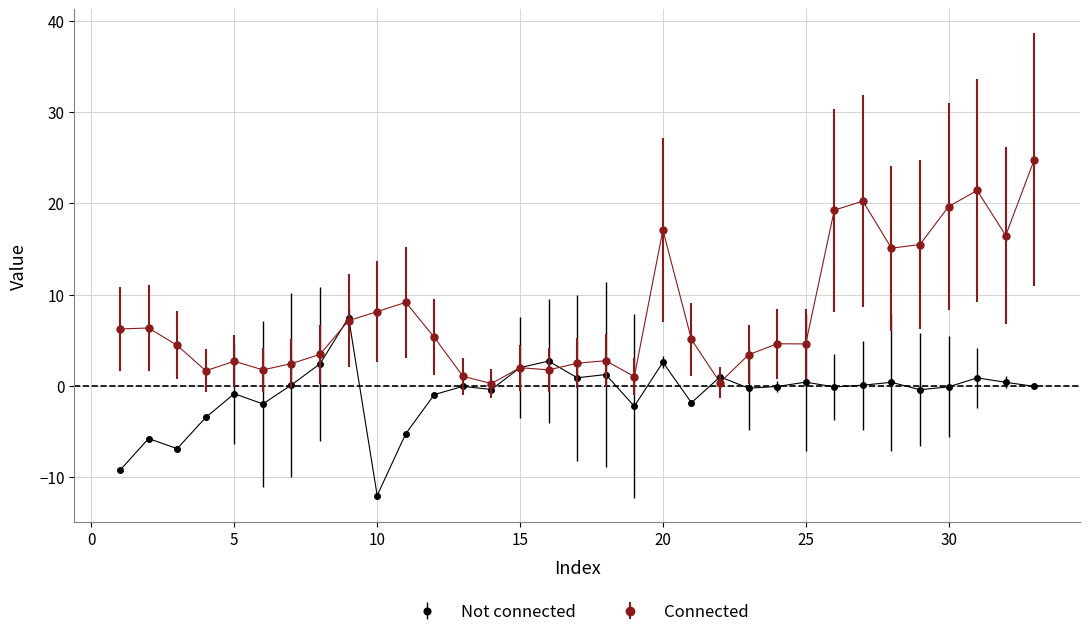

What is the minimum value shown in the chart?

-12.0